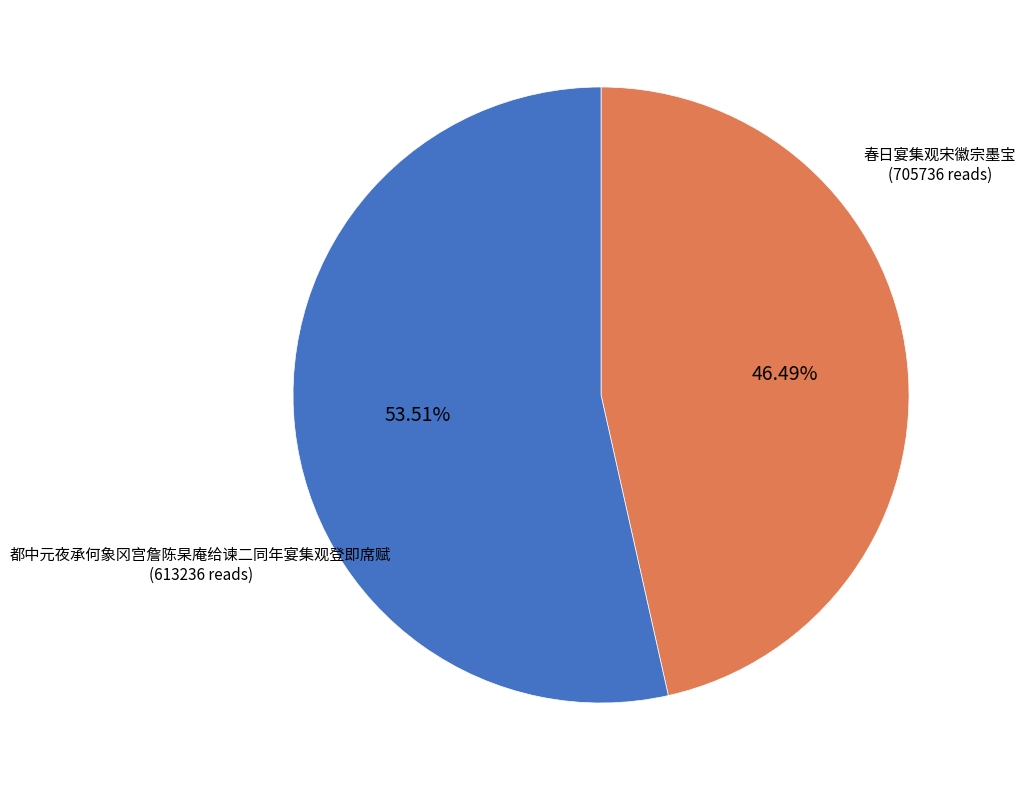

How many segments does this pie chart have?

2